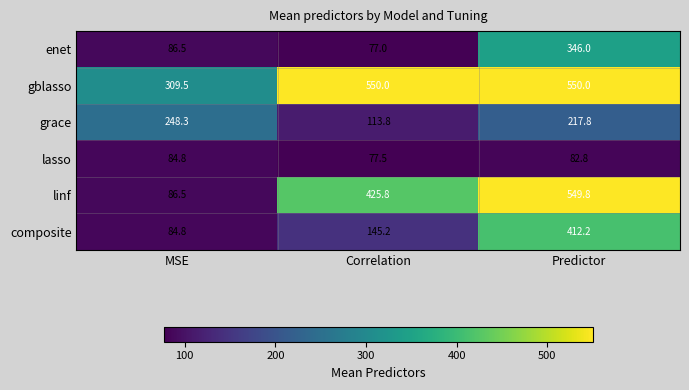

Rank the series at Correlation from highest to lowest value.

gblasso, linf, composite, grace, lasso, enet